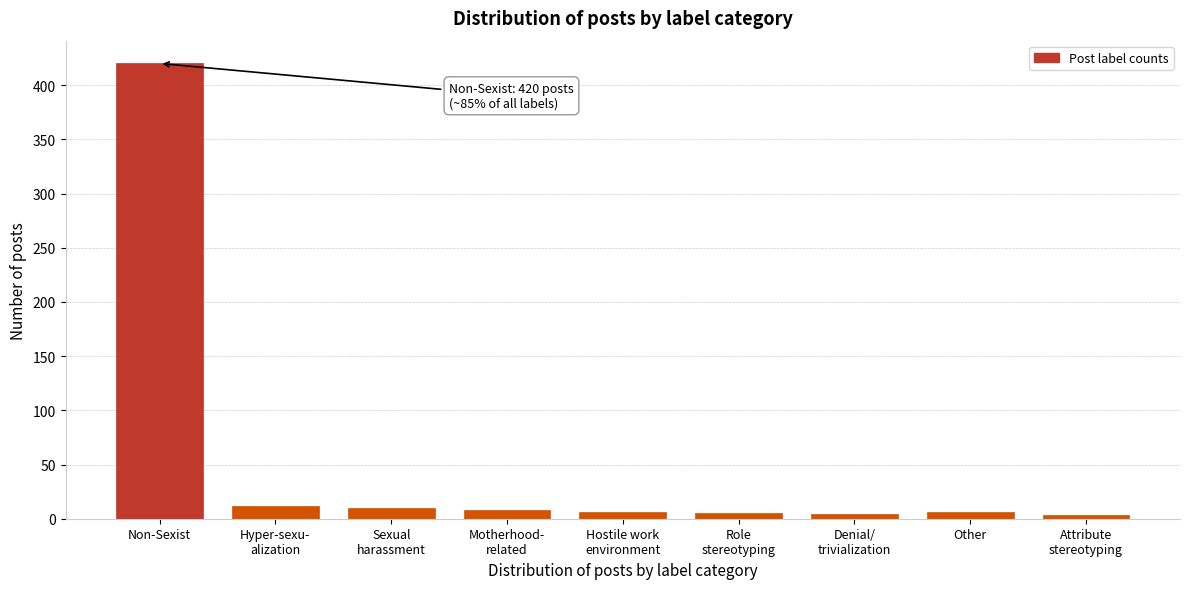

What is the sum of all values?

474